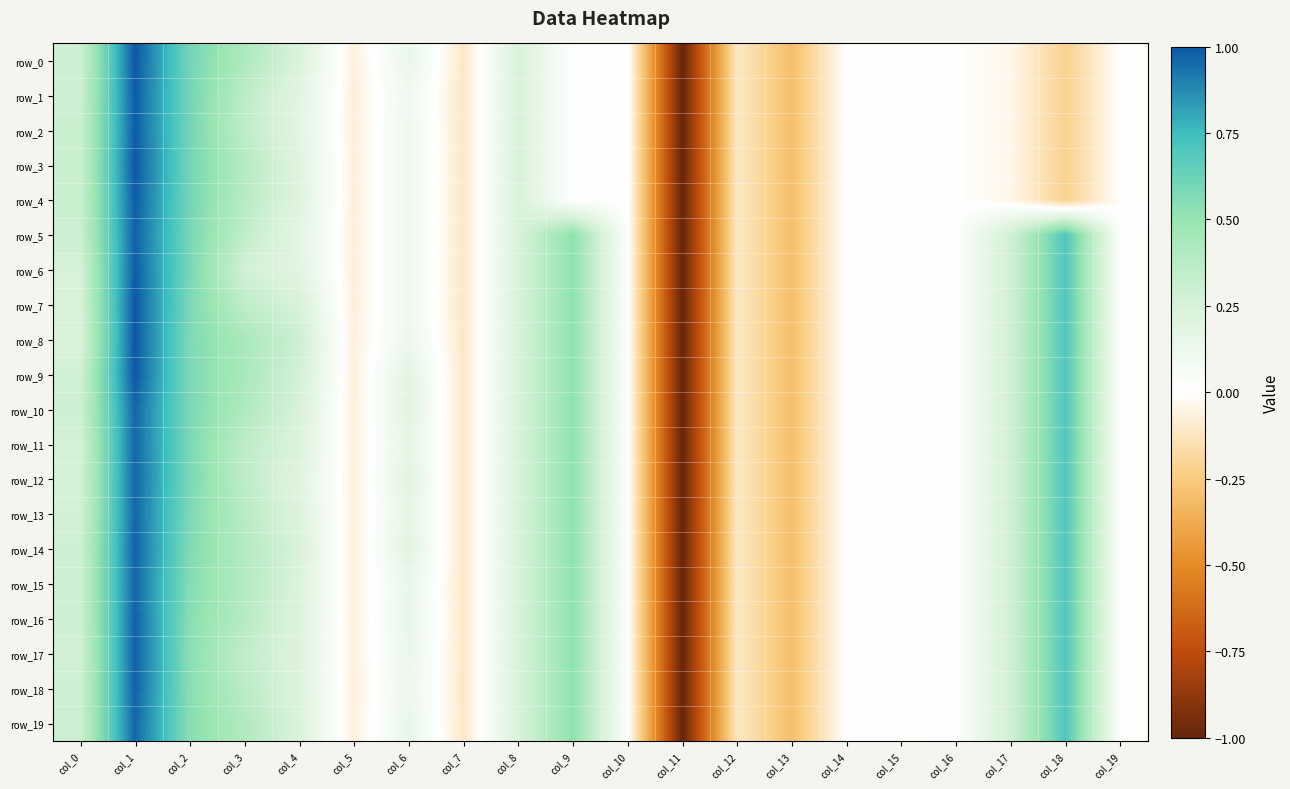

How many values in row_18 are below zero?

5